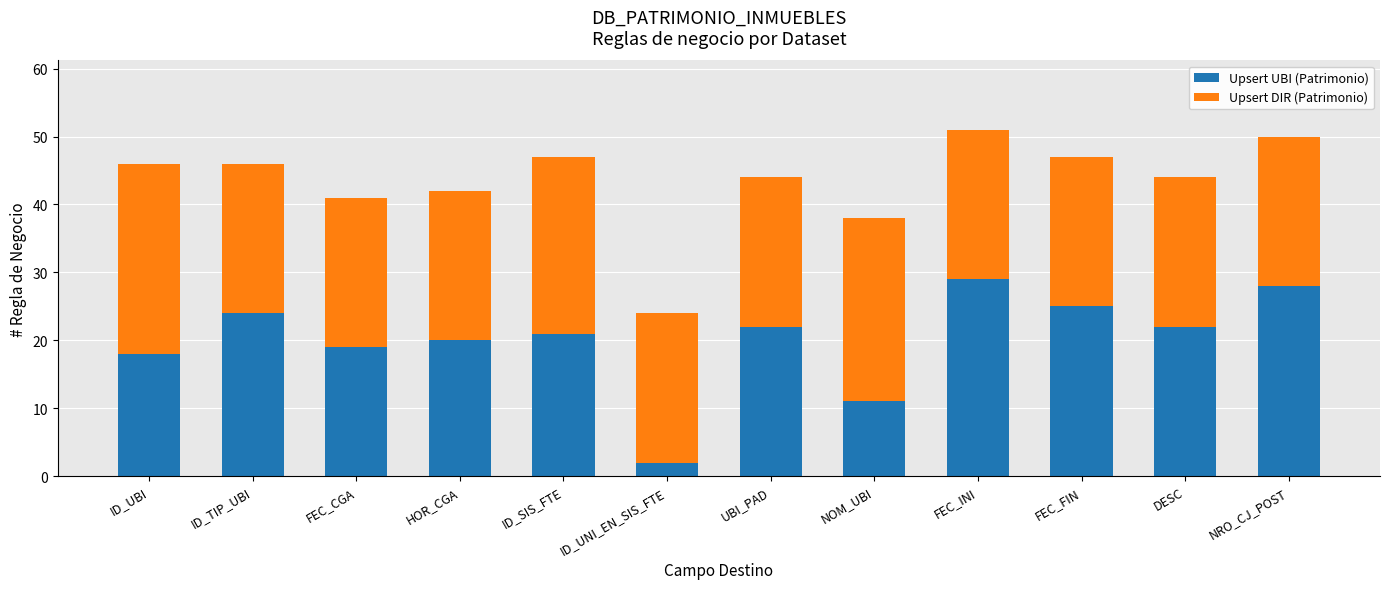

What is the approximate value of Upsert UBI (Patrimonio) at ID_SIS_FTE?

21